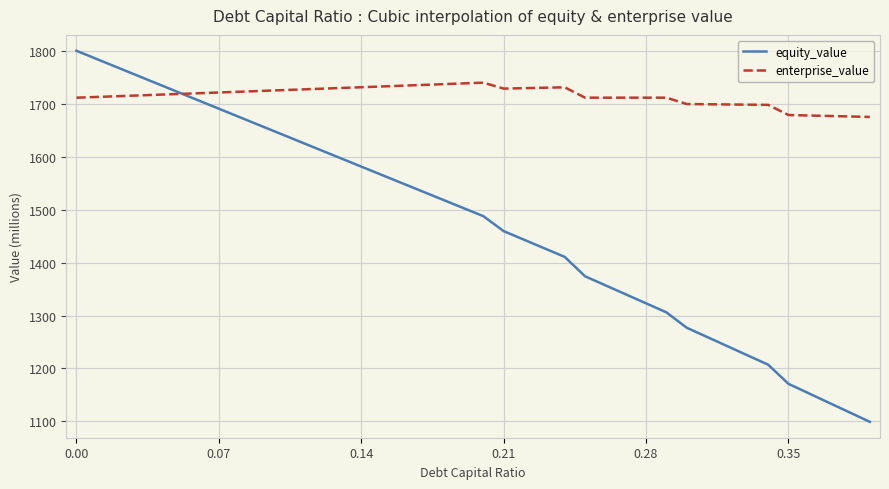

Rank the series by their maximum value, from lowest to highest.

enterprise_value, equity_value